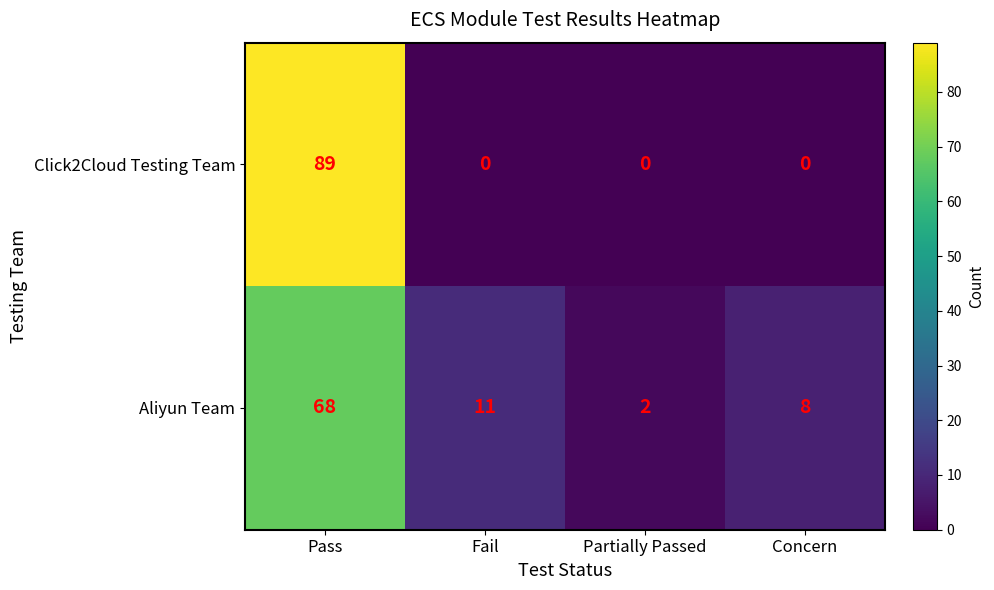

Count the Click2Cloud Testing Team values in the range 0 to 89.

4